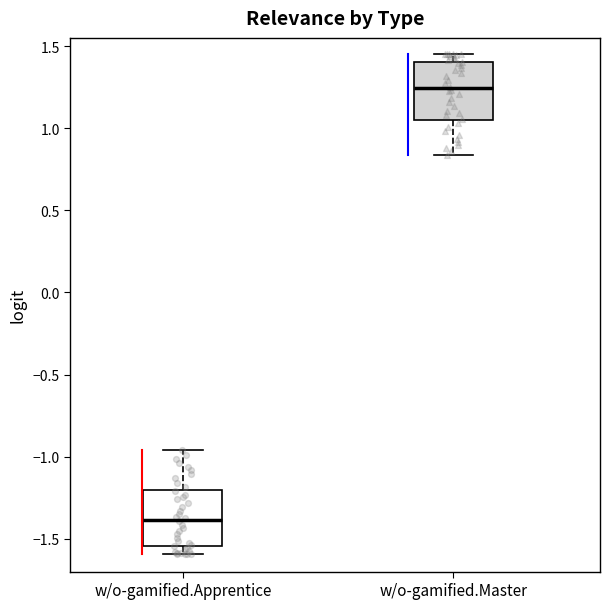

Which box has the lowest median line?

w/o-gamified.Apprentice